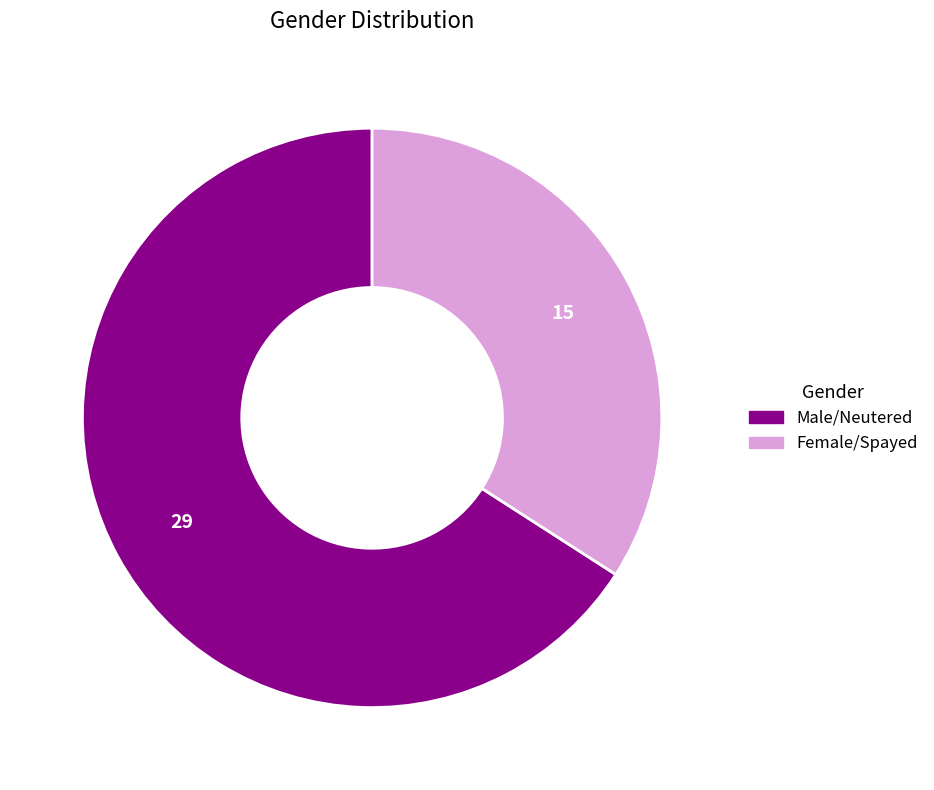

Count the number of slices in the pie.

2